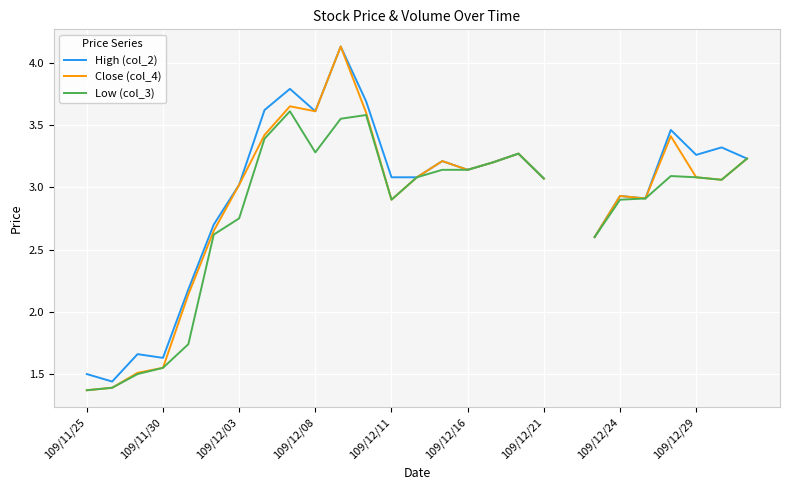

List the series in order of their peak value, highest first.

High (col_2), Close (col_4), Low (col_3)